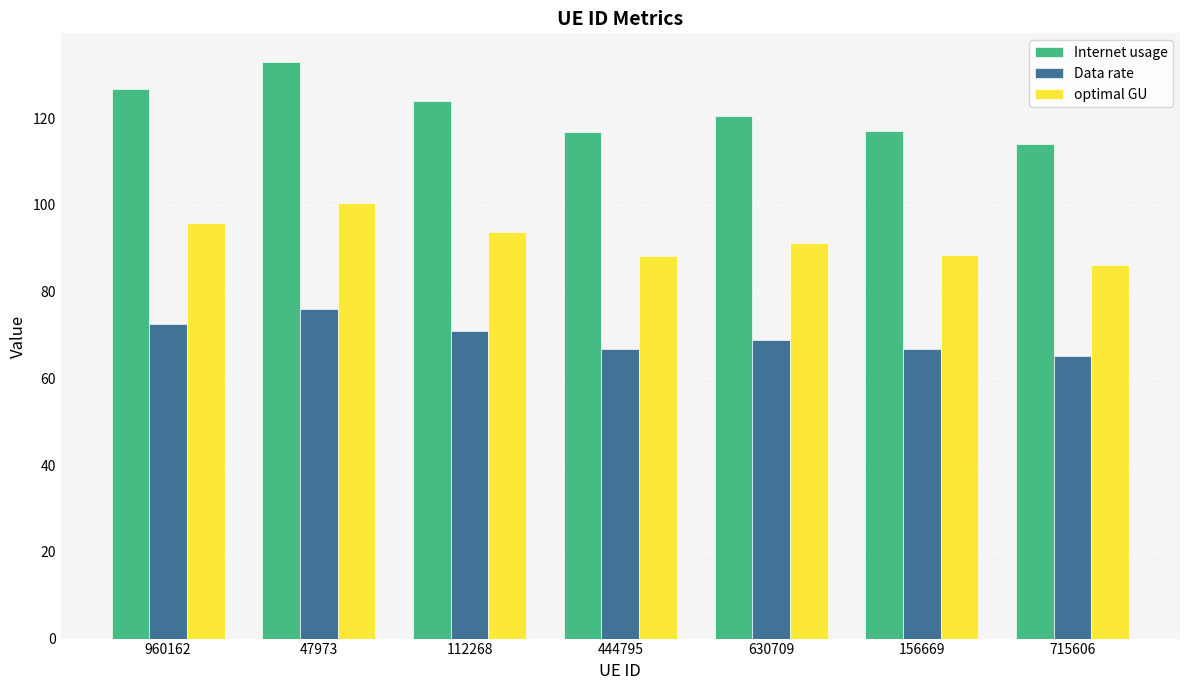

Rank the series by their average value, from lowest to highest.

Data rate, optimal GU, Internet usage